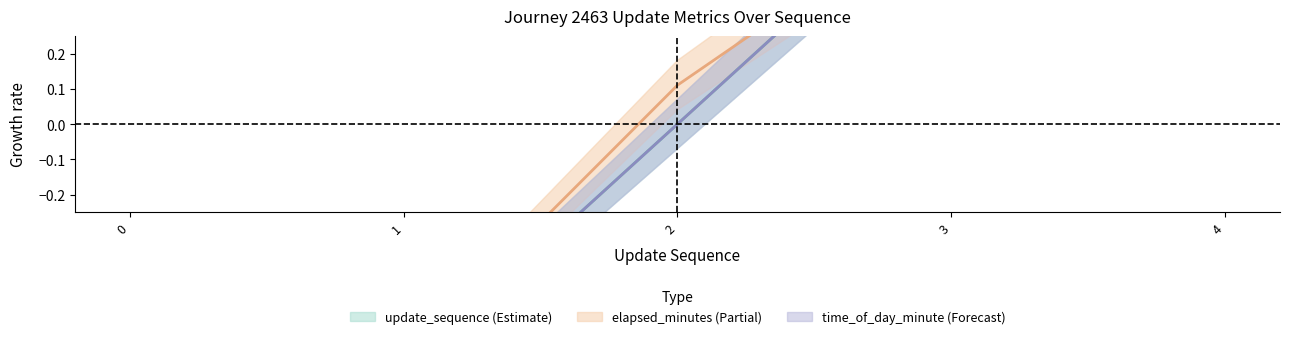

True or false: time_of_day_minute and update_sequence cross at least once.

False